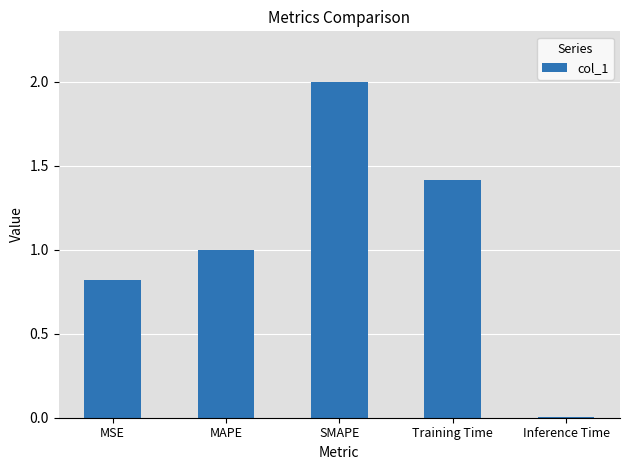

How many series are shown in this chart?

1